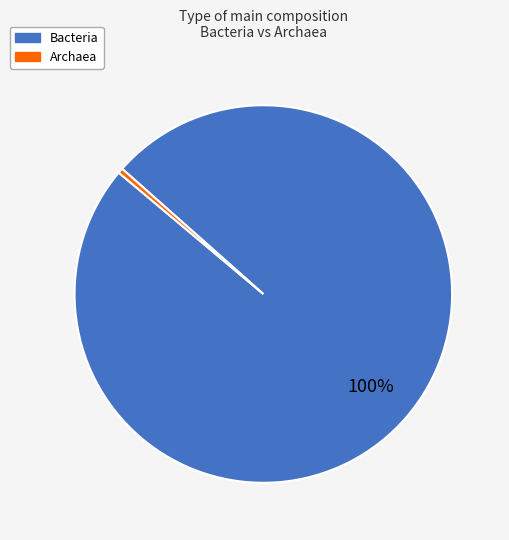

To the nearest percent, what is the combined percentage of Archaea and Bacteria?

100%